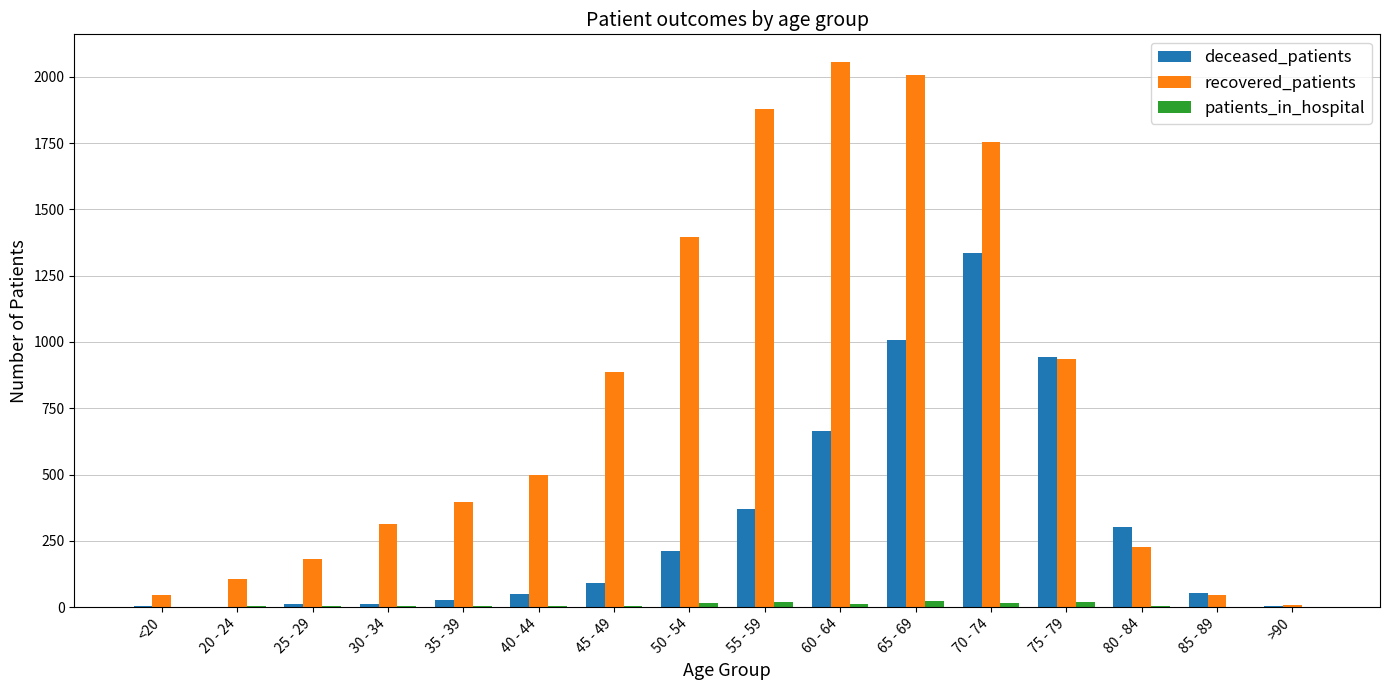

At which label is recovered_patients closest to 1032?

75 - 79